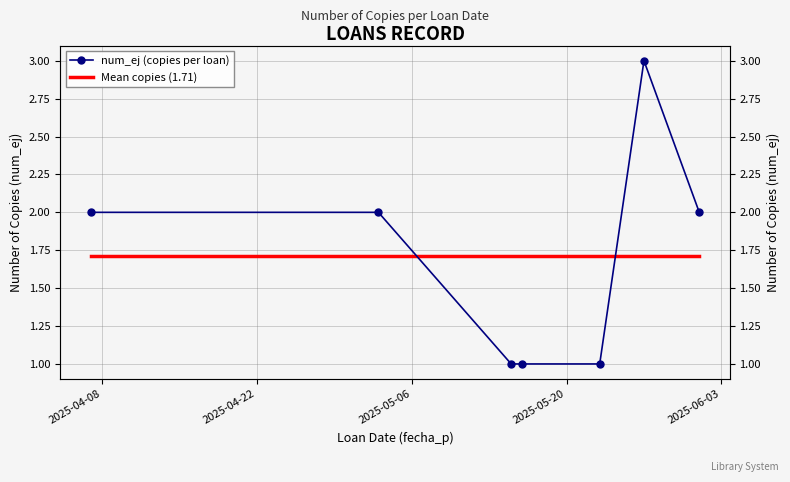

How many intersections are there between num_ej (copies per loan) and Mean copies (1.71)?

2